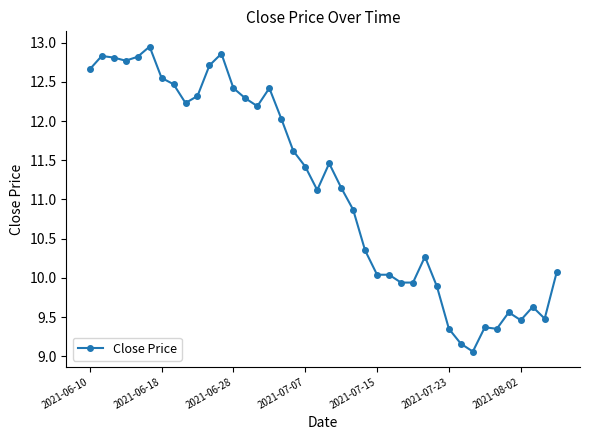

What is the difference between the second highest and second lowest values?

3.7